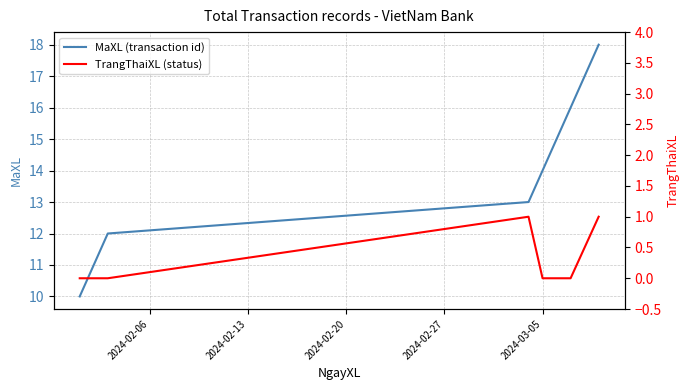

What is the maximum value for MaXL (transaction id)?

18